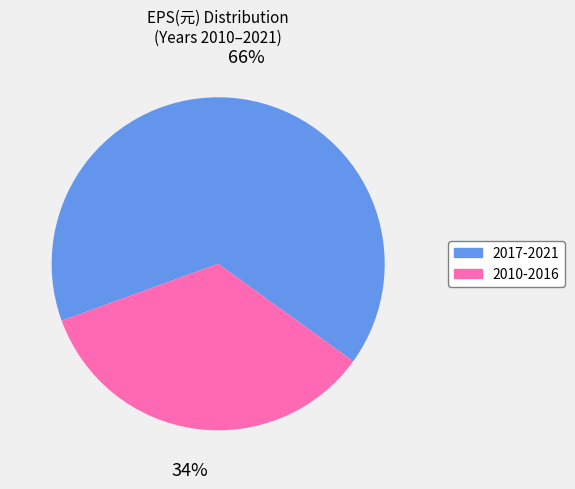

To the nearest percent, what is the average slice percentage?

50%